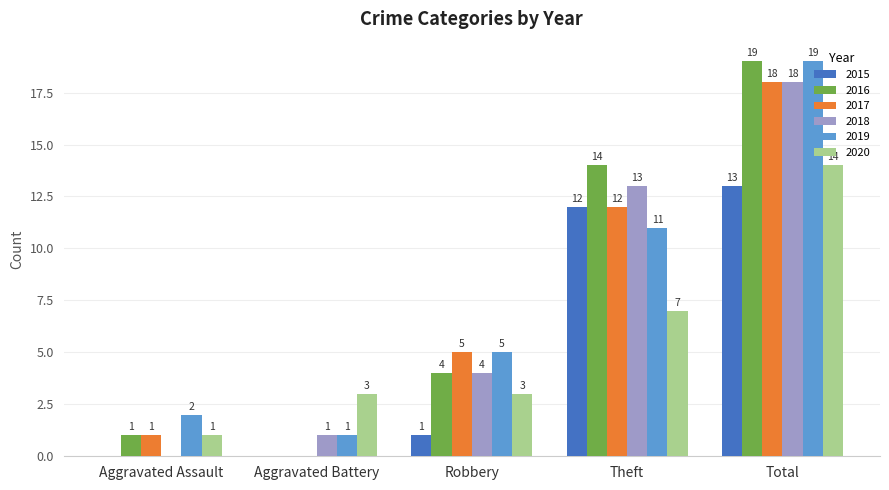

At which category is the sum across all series the highest?

Total